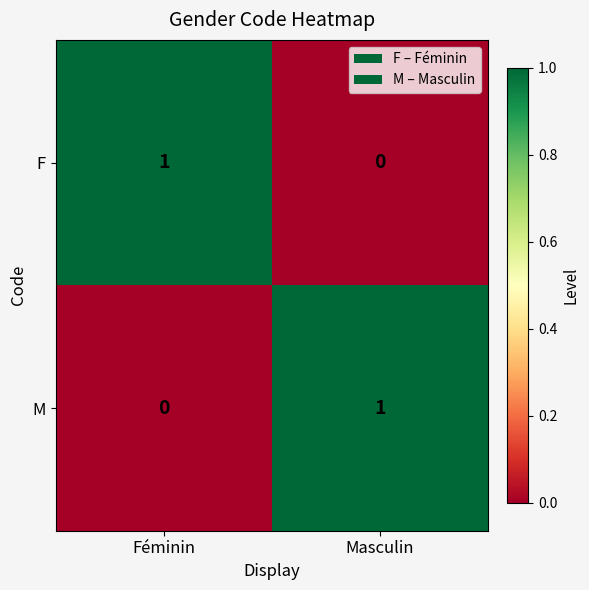

Where is F nearest to the value 0?

Masculin